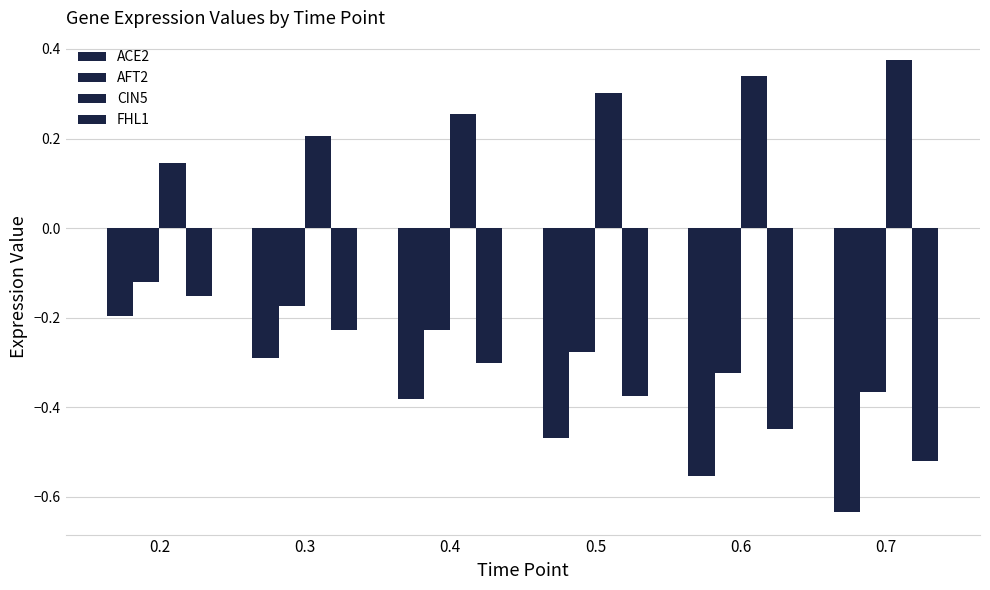

At 0.5, list the series in order from largest to smallest.

CIN5, AFT2, FHL1, ACE2